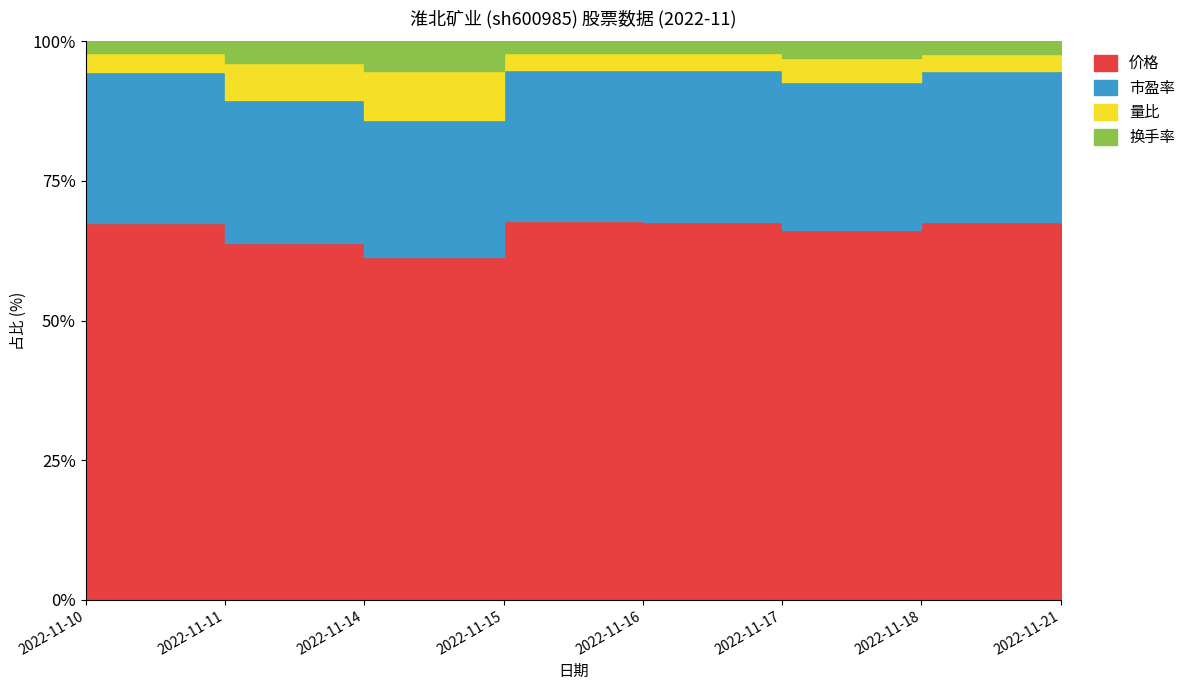

What is the total value across all series at 2022-11-16?

192.7